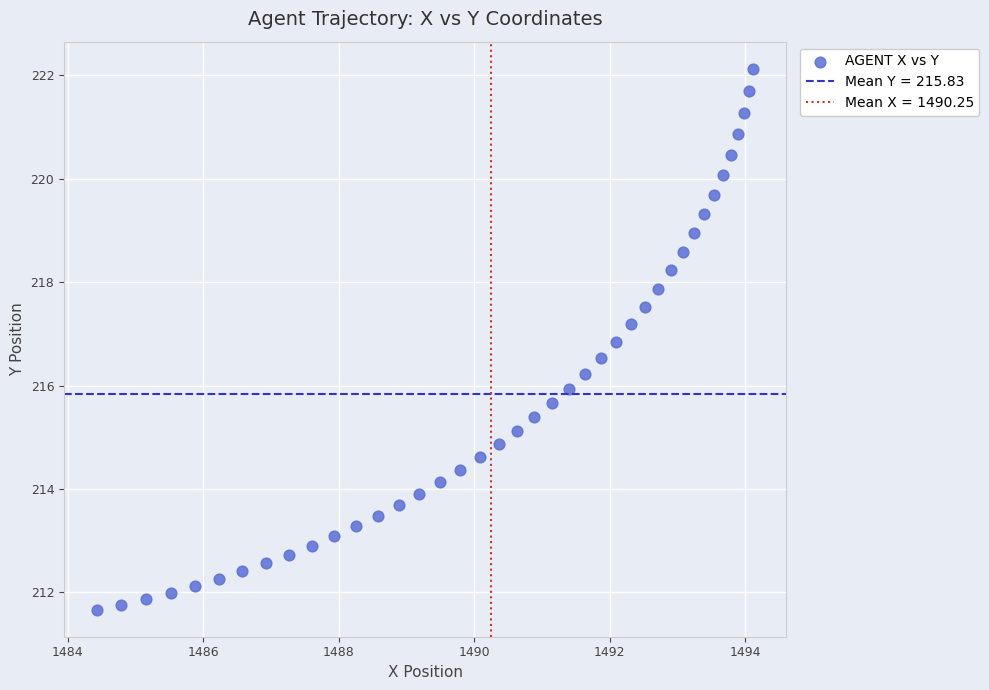

What is the range of Y values (max minus min)?

10.5